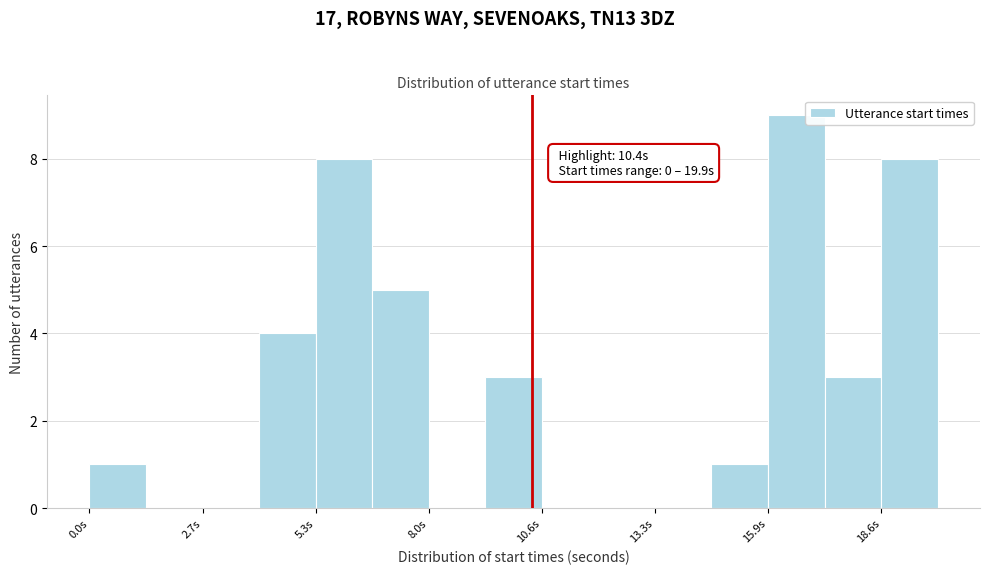

Read against the x-axis, roughly where is the centre of the tallest bar?

16.5